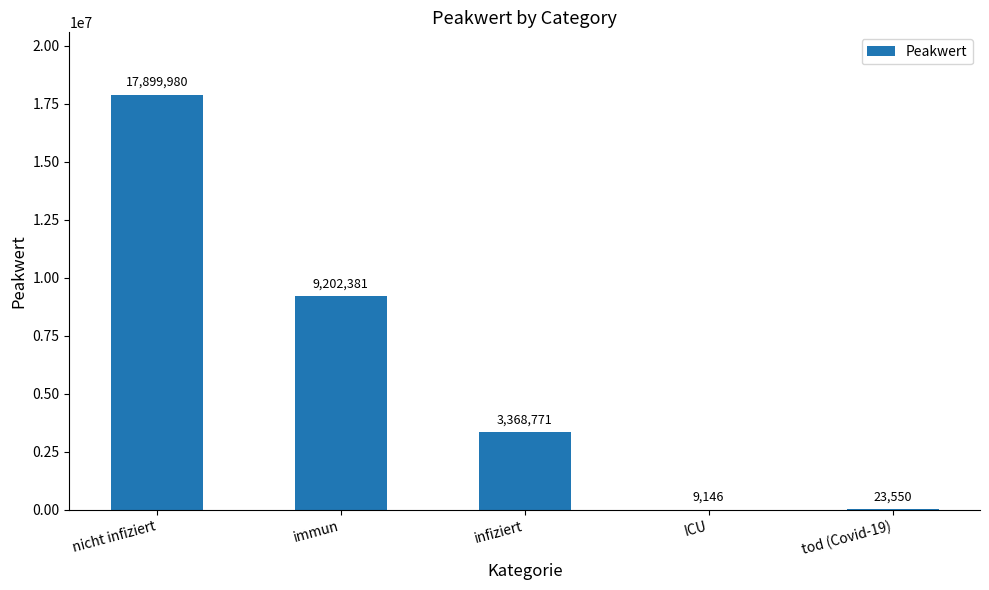

Reading right to left, list all the values displayed in this chart.

tod (Covid-19)=23550	ICU=9146	infiziert=3368771	immun=9202381	nicht infiziert=17899980